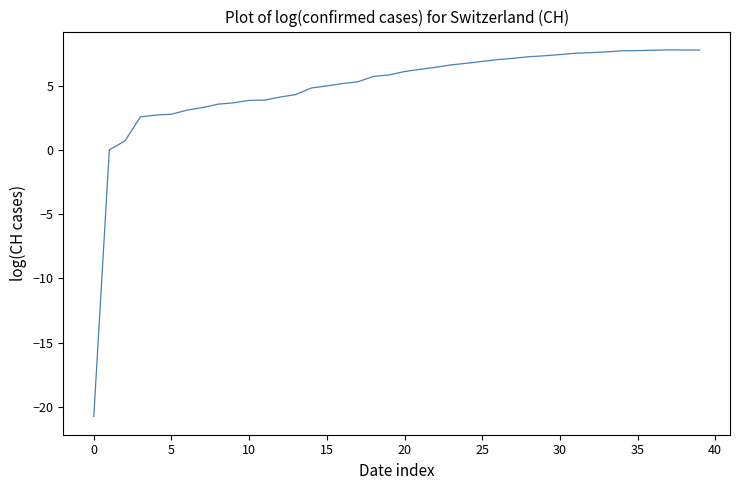

What is the smallest value displayed?

-20.7